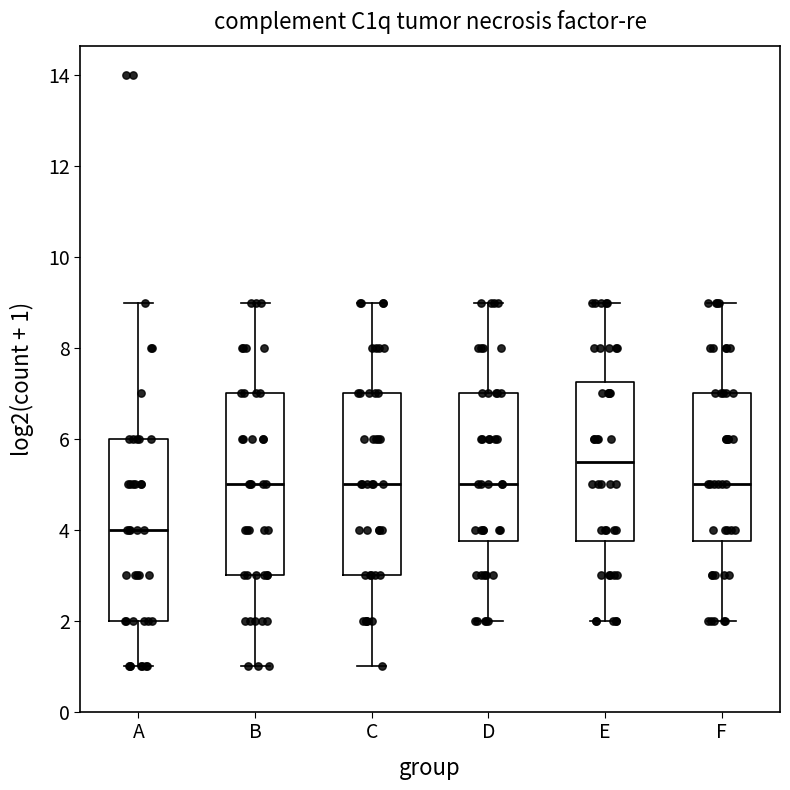

Which box has the highest median line?

E